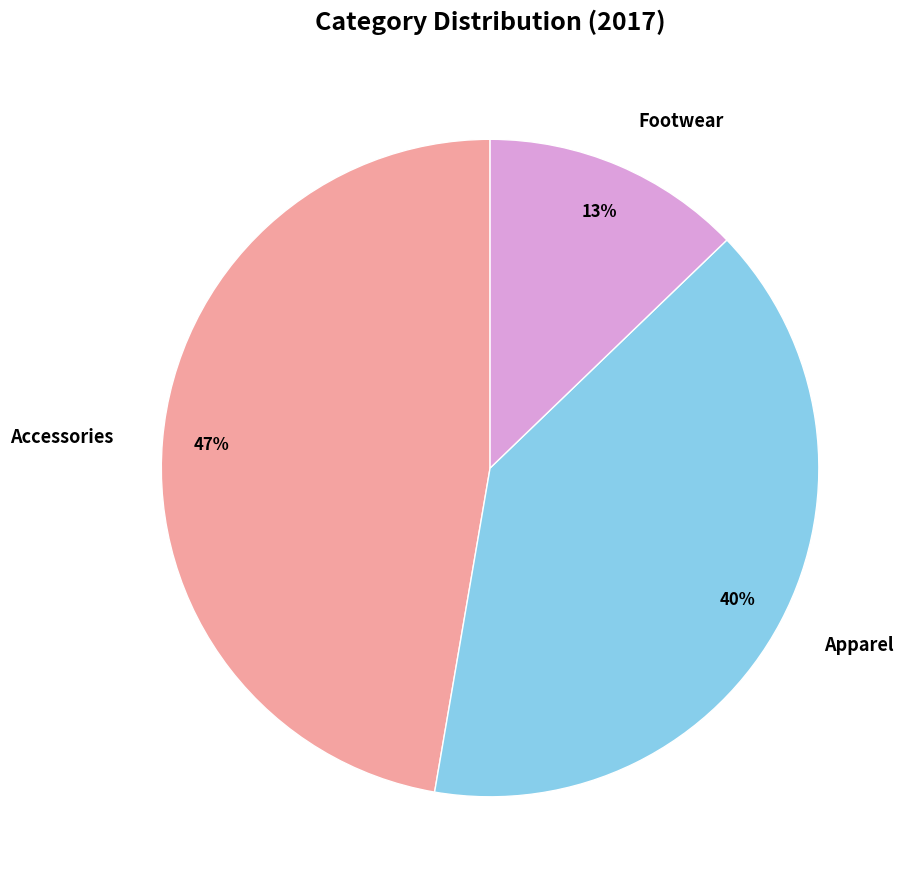

Rank the categories by value from lowest to highest.

Footwear, Apparel, Accessories